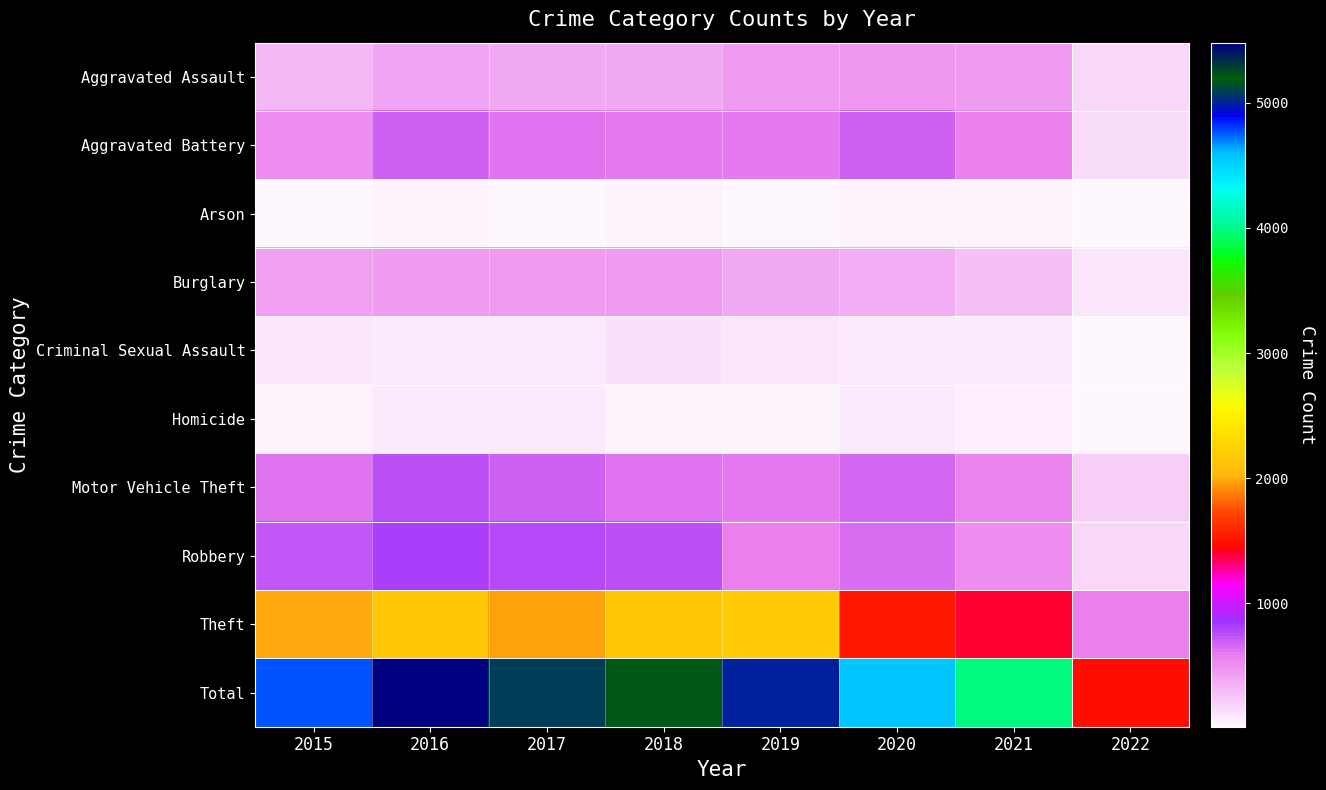

Which series has the largest total across all categories?

Total